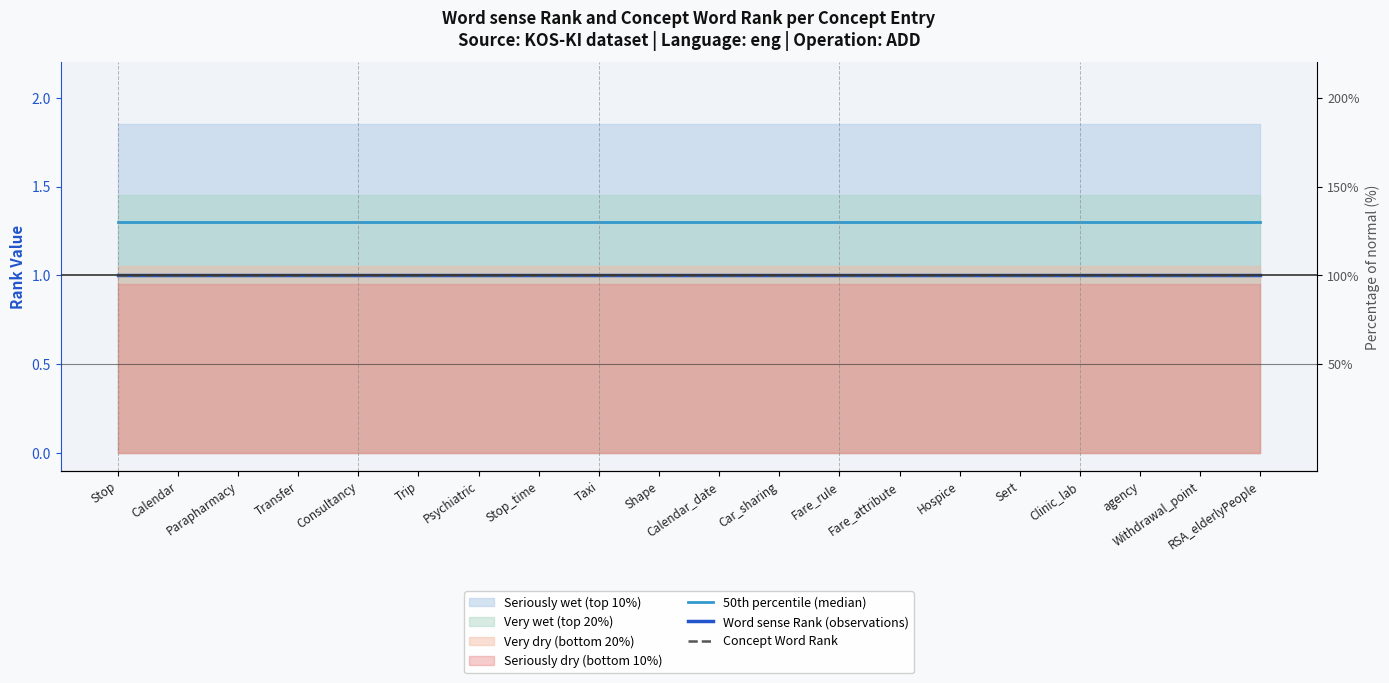

True or false: Concept Word Rank has more than 0 interior local peaks.

False